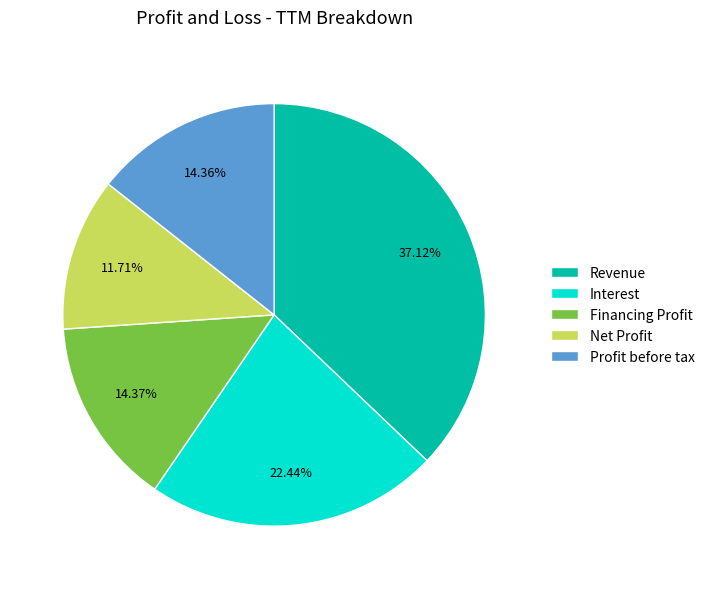

Combined, do Profit before tax and Interest account for over 50%?

No